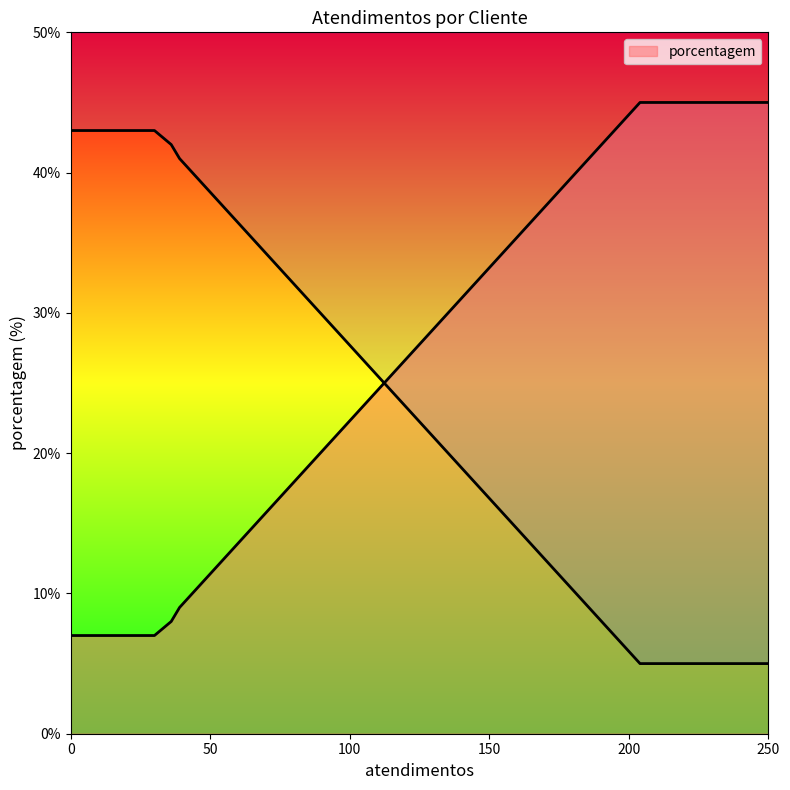

What is the average value?

17